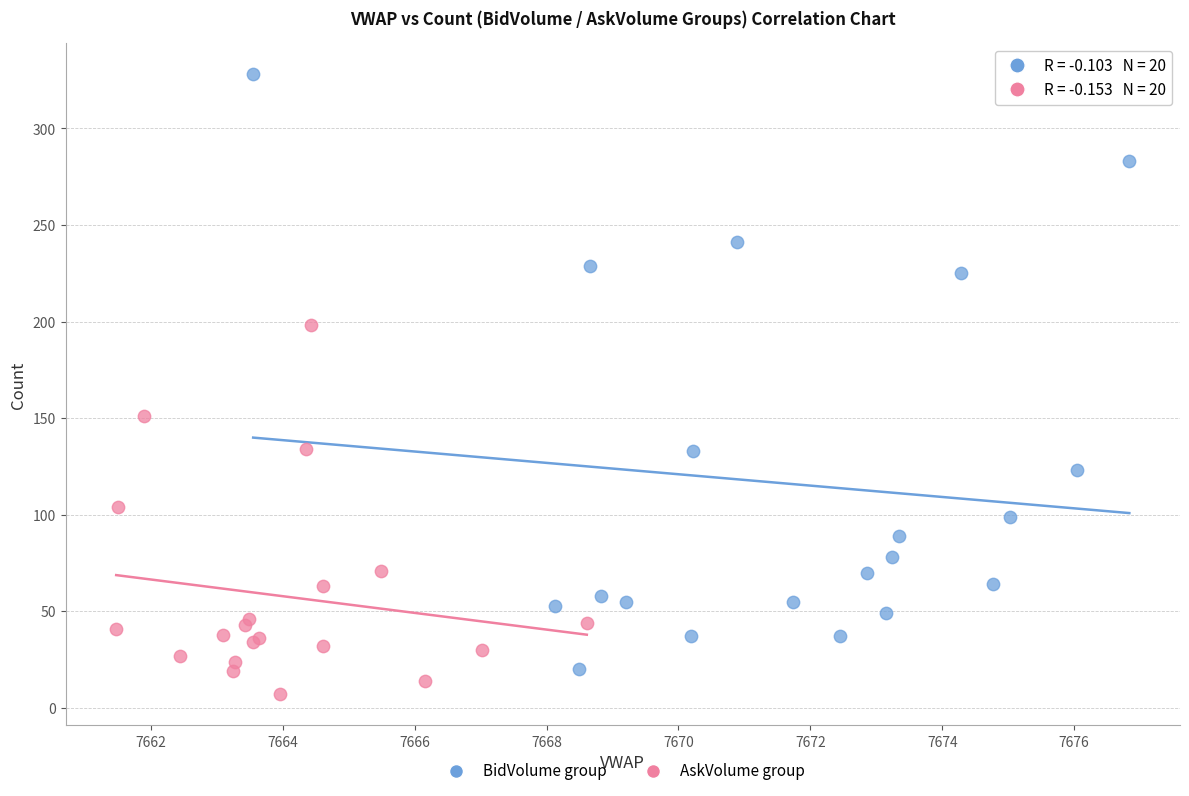

Which series has the widest spread of Y values?

BidVolume group